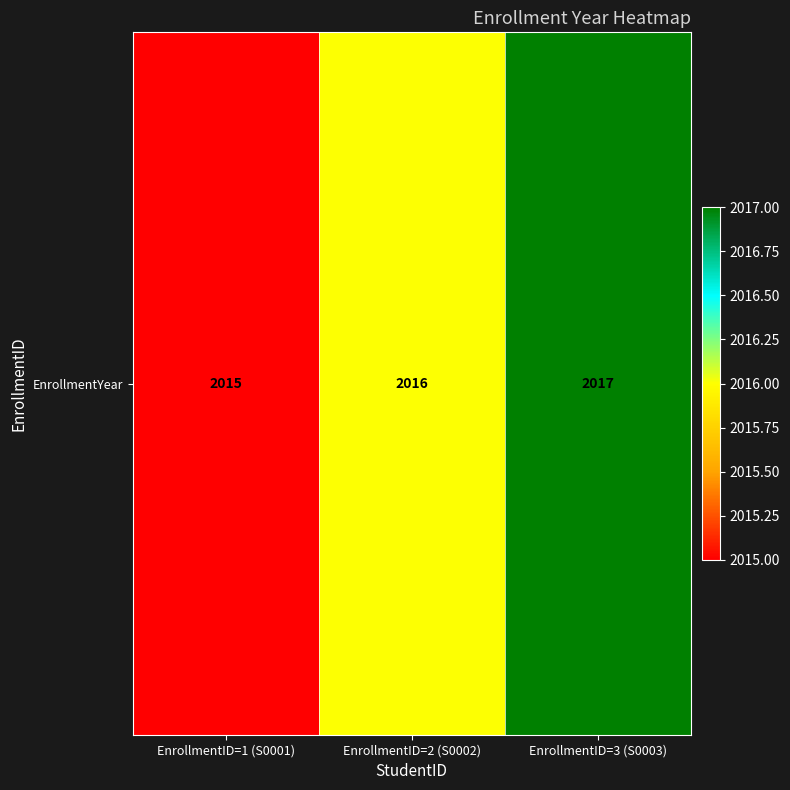

At which label is the value closest to 2016?

EnrollmentID=2 (S0002)